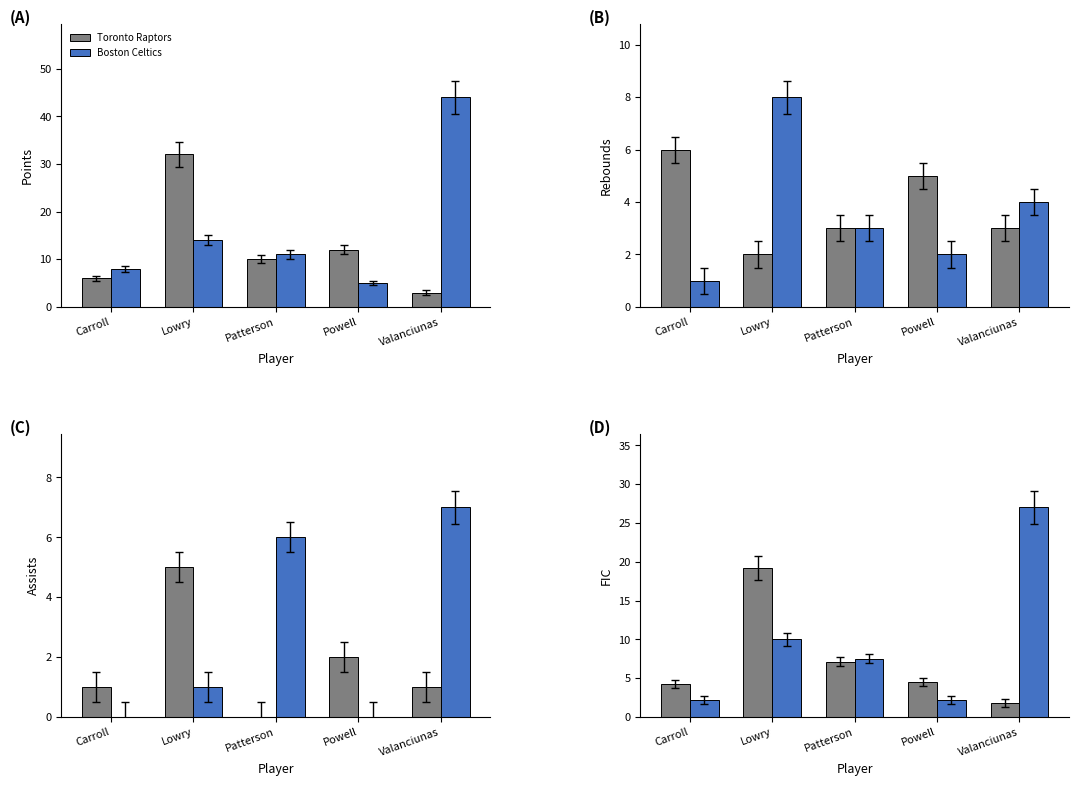

What position from the left is Valanciunas?

5